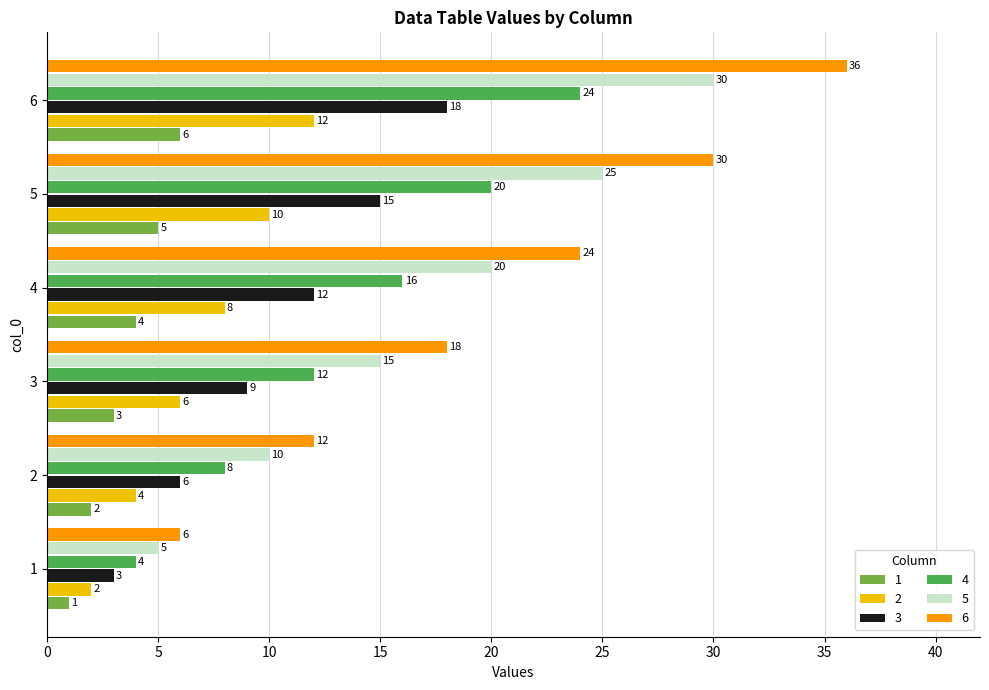

List the series in order of their peak value, highest first.

6, 5, 4, 3, 2, 1